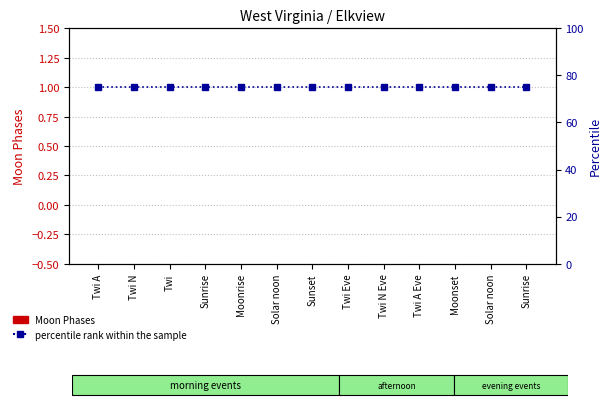

Rank the series by their maximum value, from lowest to highest.

Moon Phases (count), Percentile rank within sample